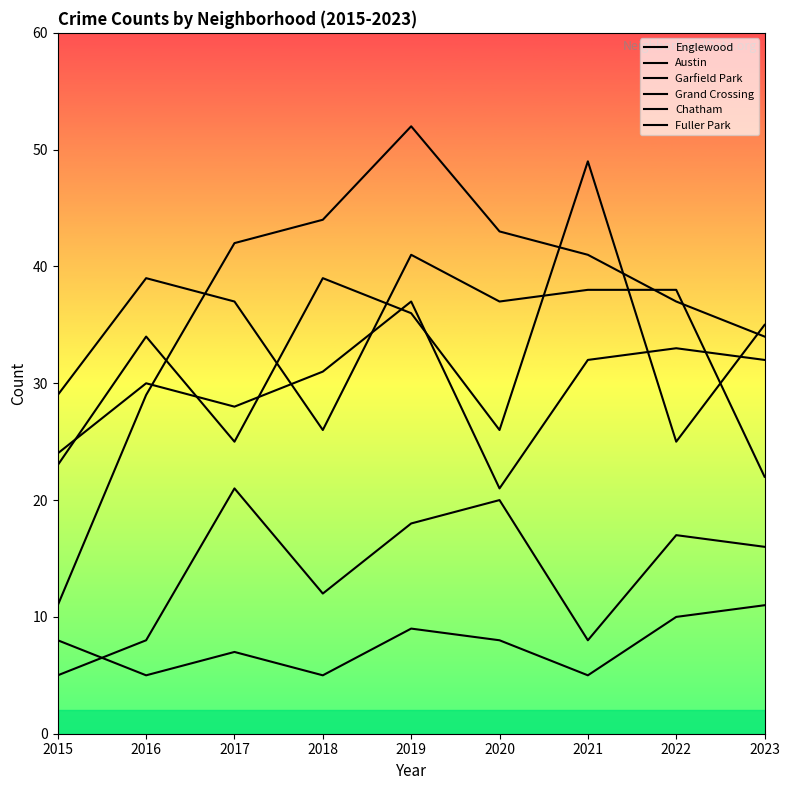

How many intersections are there between Garfield Park and Englewood?

3